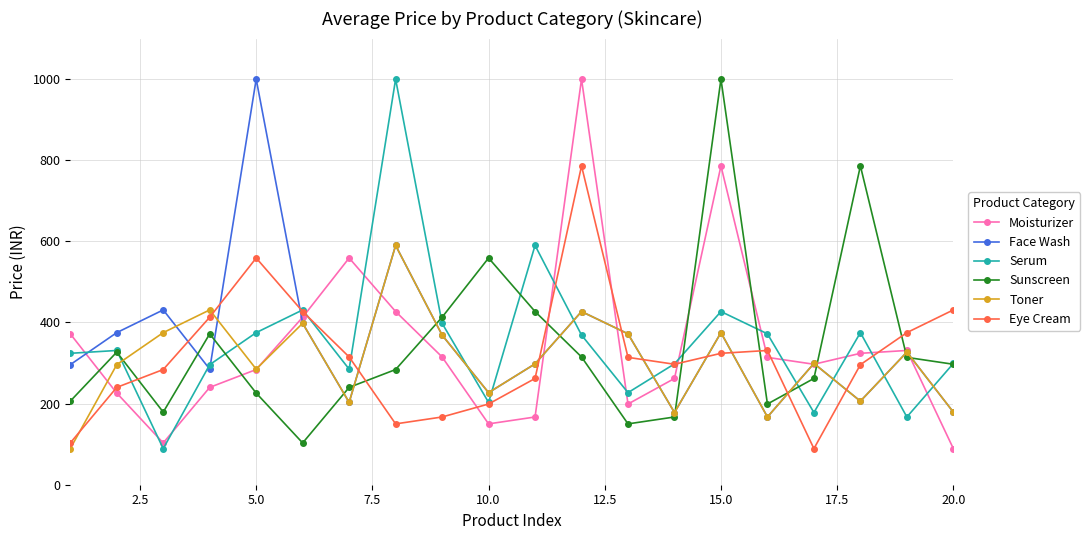

In Serum, how many points are lower than both neighbors (excluding endpoints)?

6